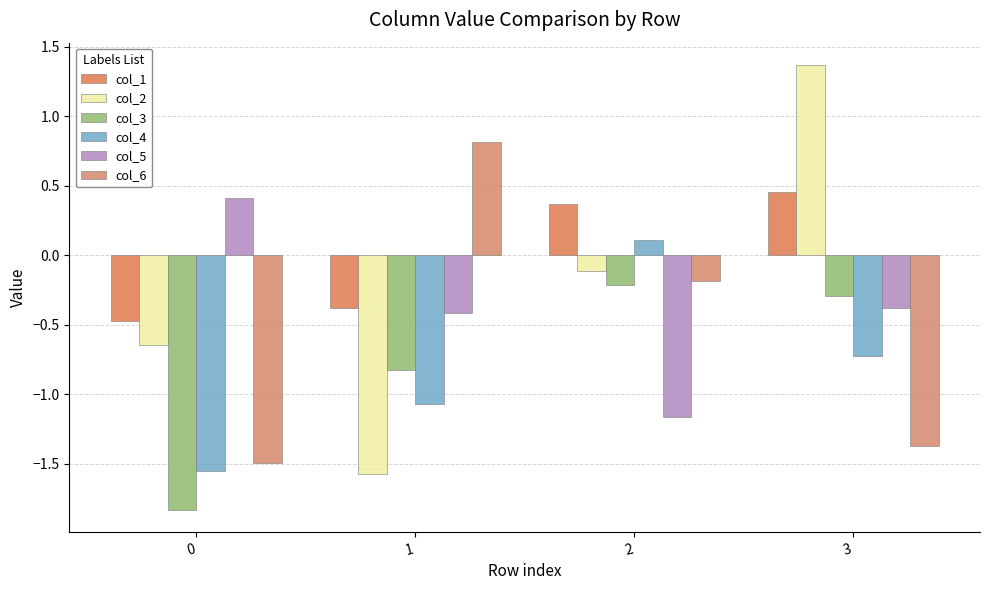

How many col_1 values are between 0 and 1?

2